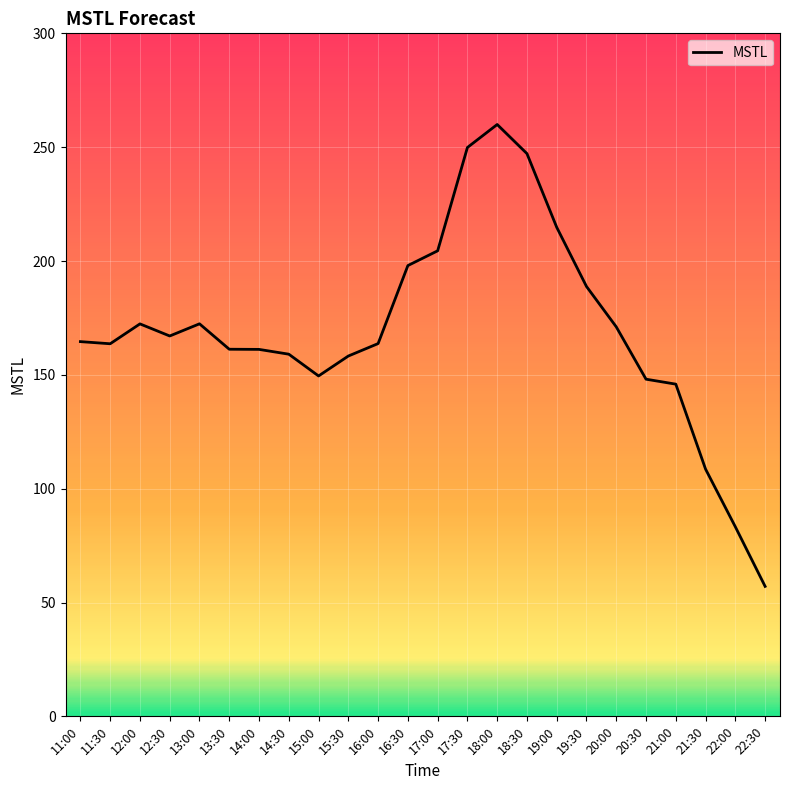

What value does the data have at 12:30?

167.1